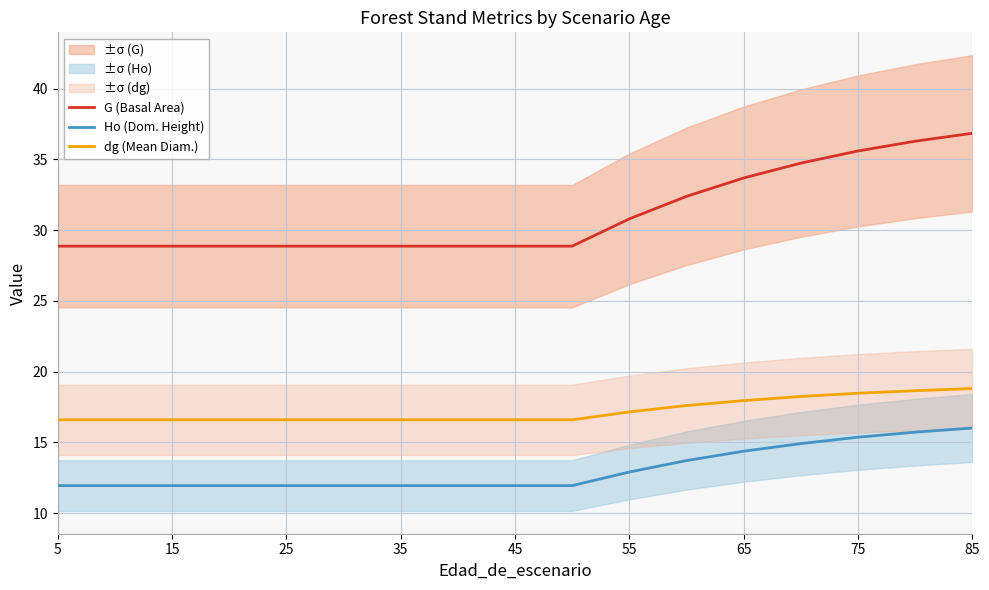

At which category does the chart reach its minimum across all series?

5